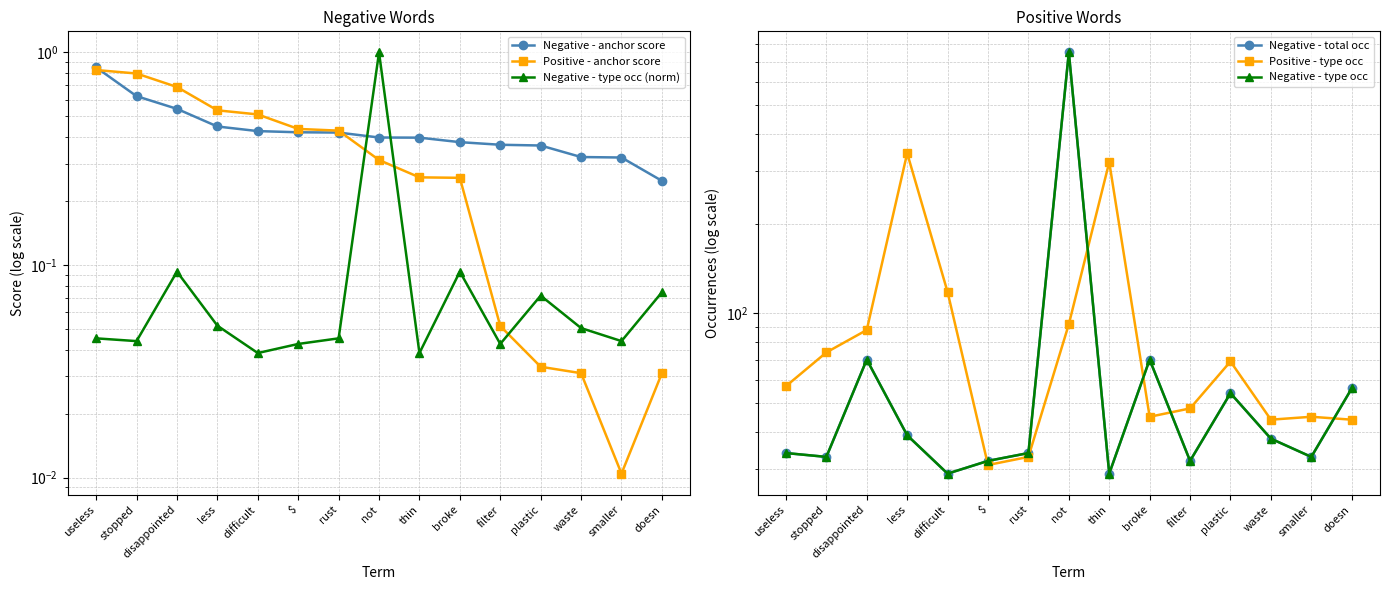

True or false: Negative - type occ and Negative - anchor score intersect in this chart.

False